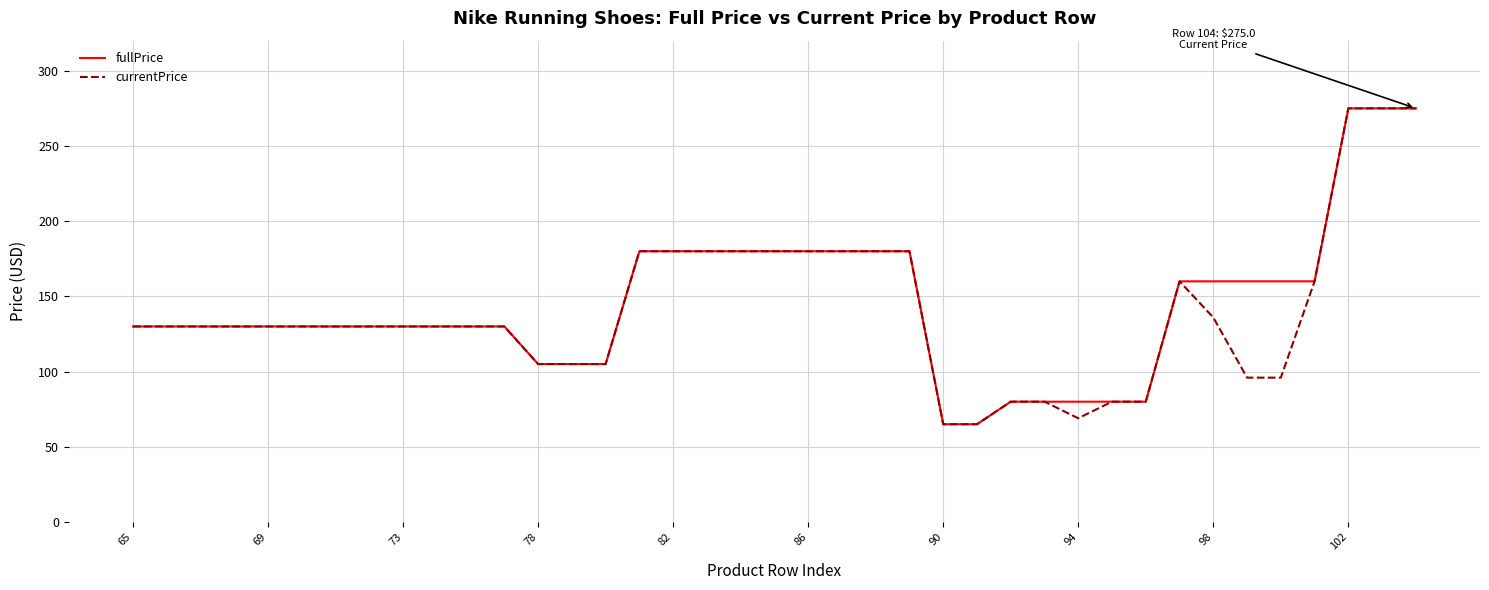

What is the lowest value of the fullPrice series?

65.0